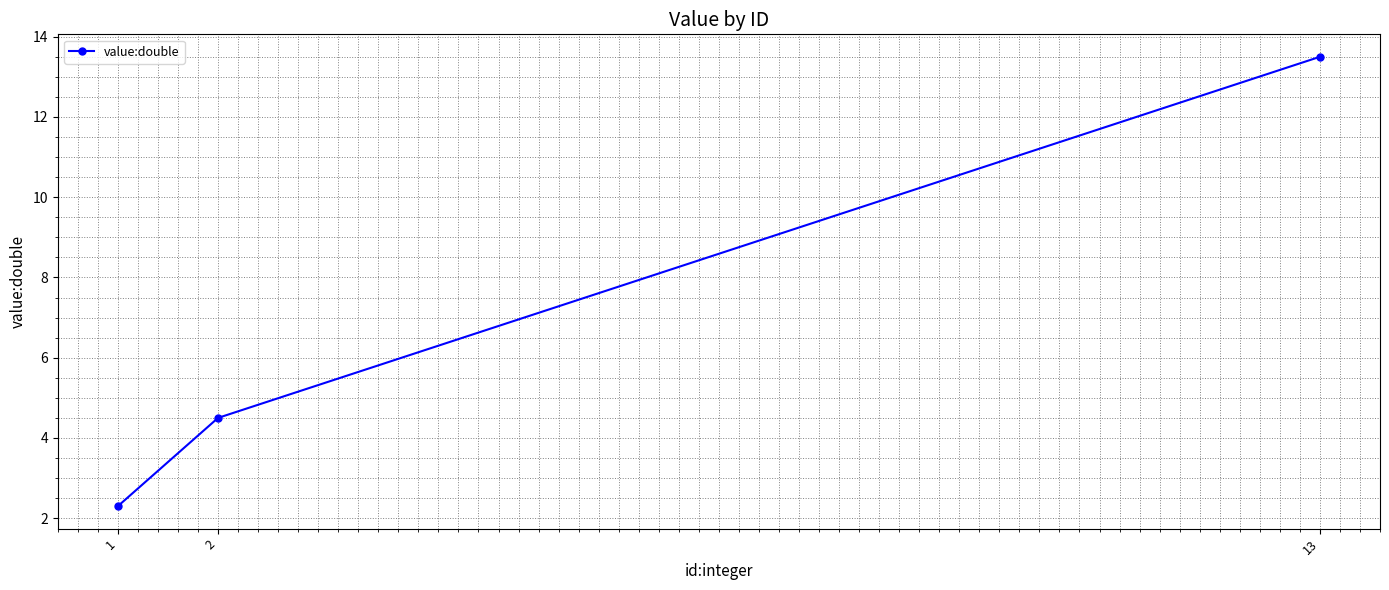

Reading left to right, transcribe all the data shown in this chart.

1=2.3	2=4.5	13=13.5